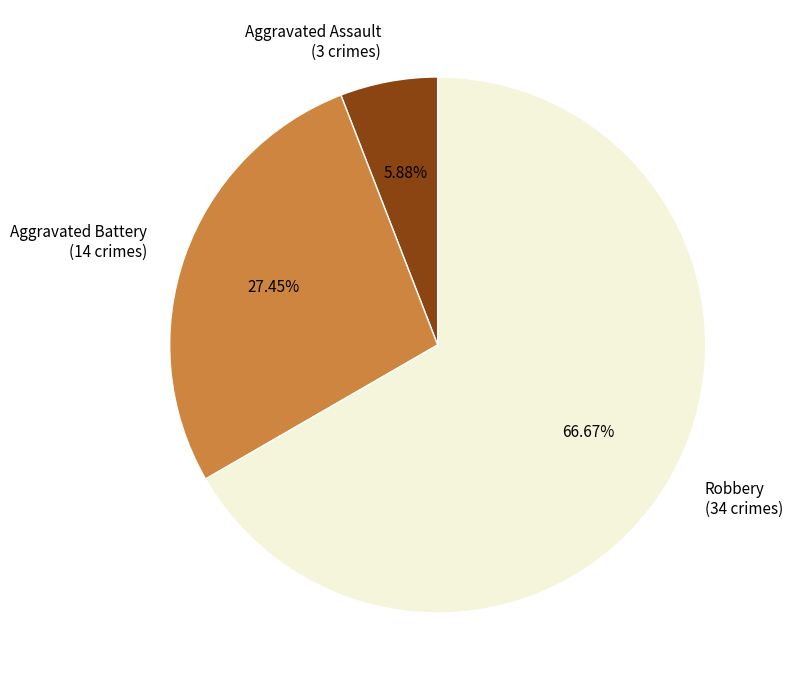

Between Aggravated Battery (14 crimes) and Aggravated Assault (3 crimes), which is larger?

Aggravated Battery (14 crimes)